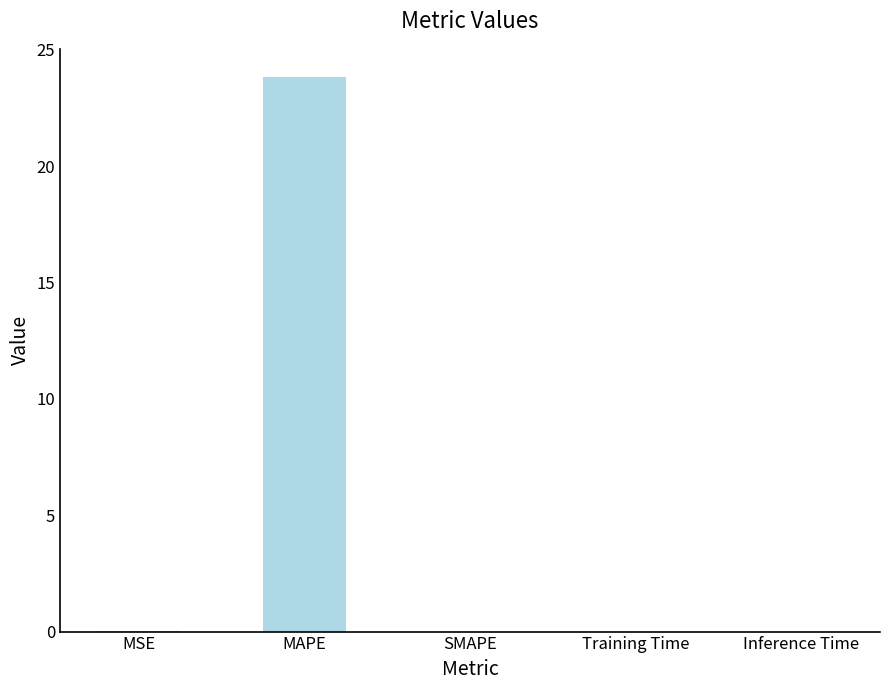

What is the greatest value displayed?

23.8